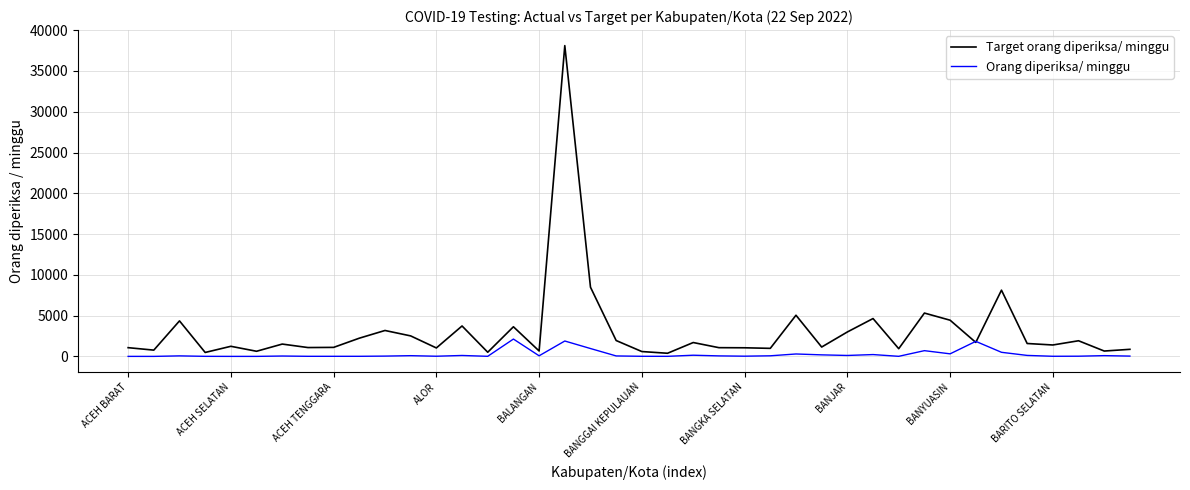

Which series has the widest spread of values?

Target orang diperiksa/ minggu